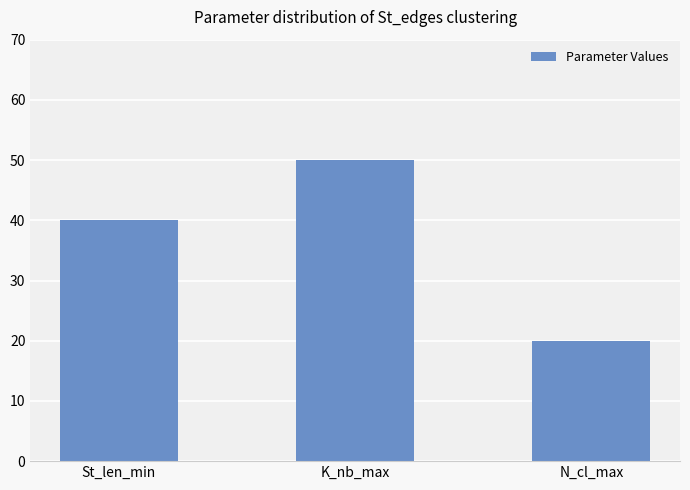

List the labels in order of value, largest first.

K_nb_max, St_len_min, N_cl_max